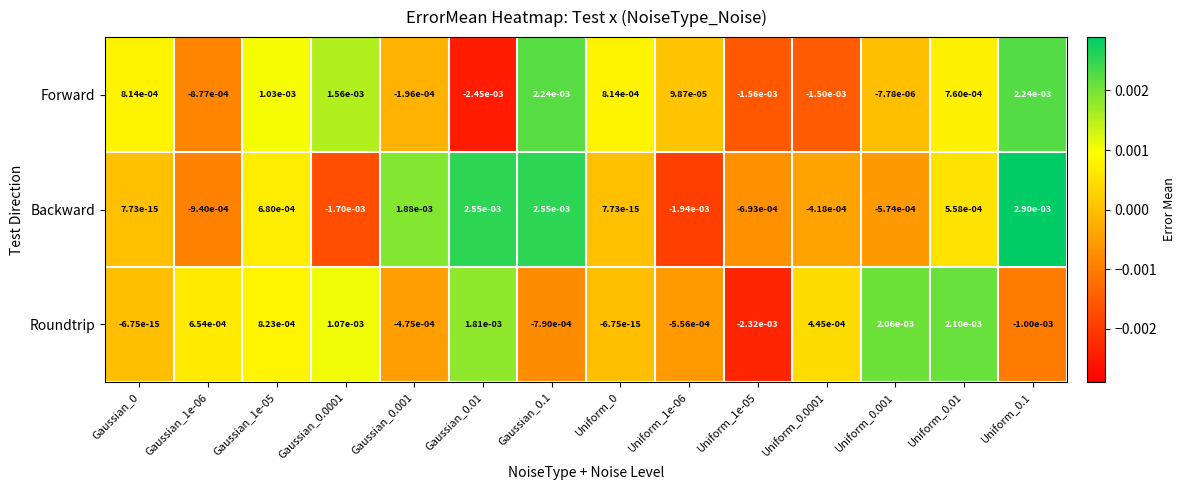

List the series in order of their overall mean, lowest first.

Forward, Roundtrip, Backward